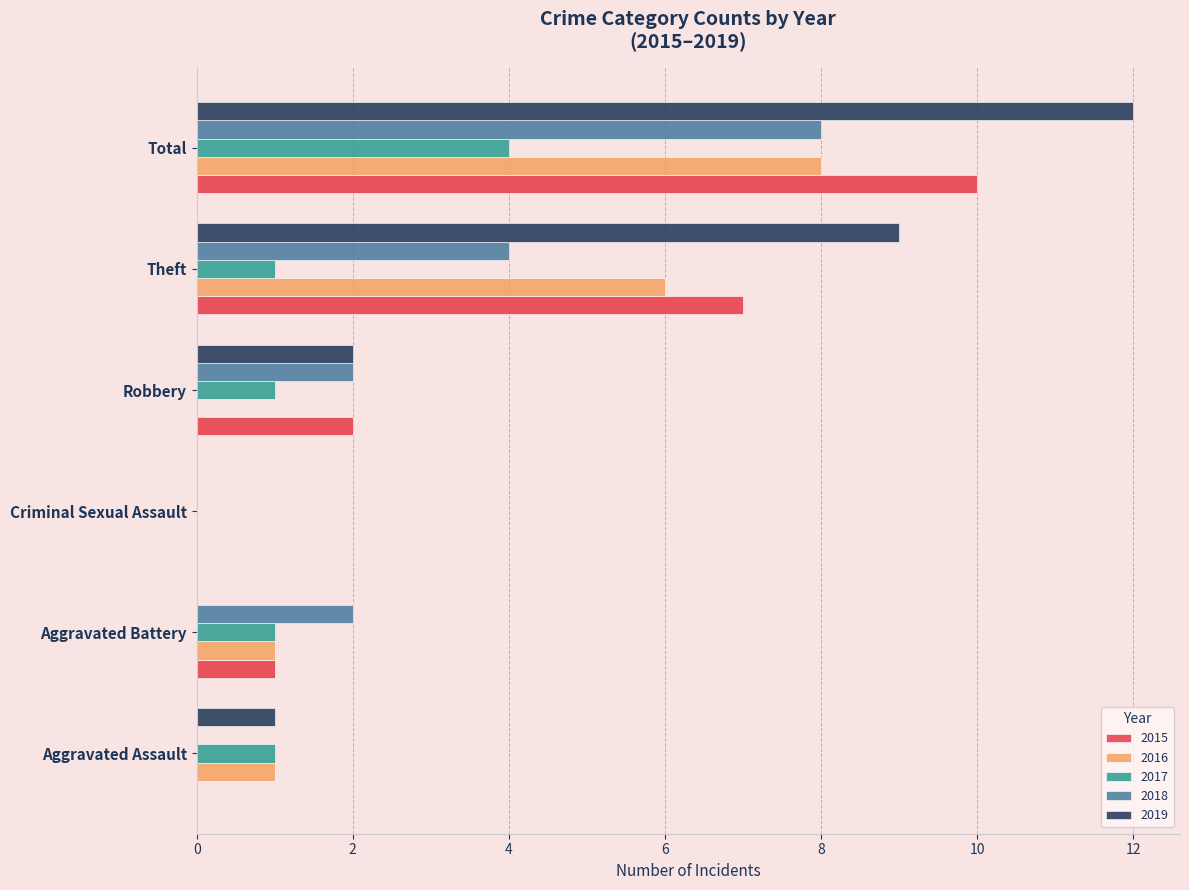

What is the maximum value for 2017?

4